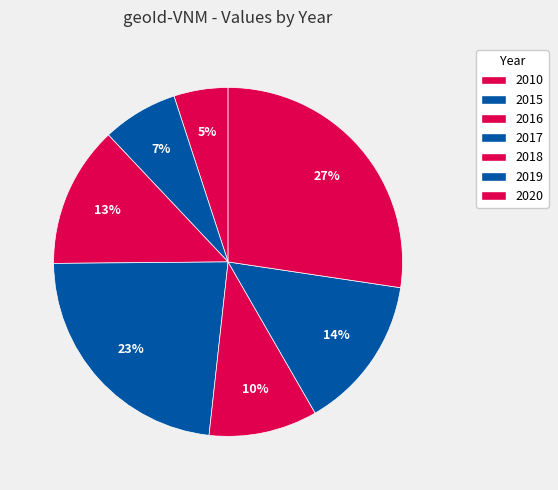

How many slices are in this pie chart?

7